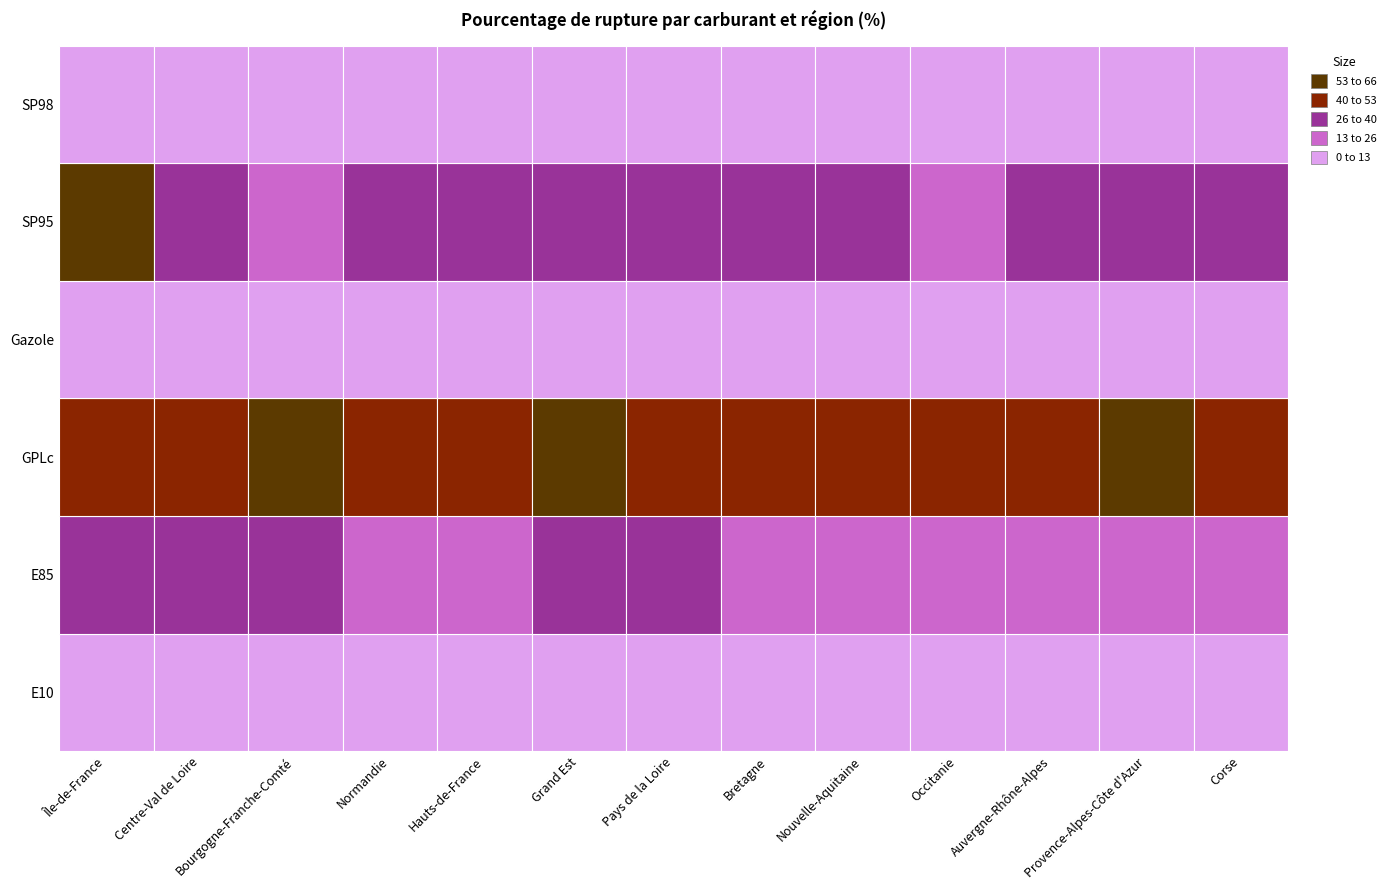

Reading right to left, list all the values displayed in this chart.

E10: Corse=7.2	Provence-Alpes-Côte d'Azur=6.4	Auvergne-Rhône-Alpes=6.0	Occitanie=5.0	Nouvelle-Aquitaine=6.0	Bretagne=8.6	Pays de la Loire=7.9	Grand Est=10.3	Hauts-de-France=6.4	Normandie=7.6	Bourgogne-Franche-Comté=9.1	Centre-Val de Loire=9.2	Île-de-France=6.4
E85: Corse=25.6	Provence-Alpes-Côte d'Azur=22.4	Auvergne-Rhône-Alpes=21.3	Occitanie=18.8	Nouvelle-Aquitaine=20.4	Bretagne=23.2	Pays de la Loire=26.5	Grand Est=29.5	Hauts-de-France=22.4	Normandie=16.5	Bourgogne-Franche-Comté=31.9	Centre-Val de Loire=27.4	Île-de-France=28.8
GPLc: Corse=47.5	Provence-Alpes-Côte d'Azur=53.7	Auvergne-Rhône-Alpes=49.2	Occitanie=42.1	Nouvelle-Aquitaine=44.9	Bretagne=51.3	Pays de la Loire=48.8	Grand Est=55.2	Hauts-de-France=52.6	Normandie=47.0	Bourgogne-Franche-Comté=58.1	Centre-Val de Loire=46.1	Île-de-France=50.5
Gazole: Corse=0.9	Provence-Alpes-Côte d'Azur=1.3	Auvergne-Rhône-Alpes=1.0	Occitanie=0.5	Nouvelle-Aquitaine=0.8	Bretagne=1.6	Pays de la Loire=1.0	Grand Est=1.9	Hauts-de-France=1.1	Normandie=1.2	Bourgogne-Franche-Comté=1.4	Centre-Val de Loire=0.2	Île-de-France=2.4
SP95: Corse=28.7	Provence-Alpes-Côte d'Azur=31.2	Auvergne-Rhône-Alpes=29.4	Occitanie=22.3	Nouvelle-Aquitaine=26.6	Bretagne=30.8	Pays de la Loire=28.9	Grand Est=35.4	Hauts-de-France=32.1	Normandie=27.1	Bourgogne-Franche-Comté=24.2	Centre-Val de Loire=27.7	Île-de-France=54.9
SP98: Corse=4.9	Provence-Alpes-Côte d'Azur=6.0	Auvergne-Rhône-Alpes=5.1	Occitanie=3.8	Nouvelle-Aquitaine=4.3	Bretagne=6.9	Pays de la Loire=5.4	Grand Est=7.1	Hauts-de-France=6.2	Normandie=5.0	Bourgogne-Franche-Comté=8.7	Centre-Val de Loire=3.3	Île-de-France=5.4